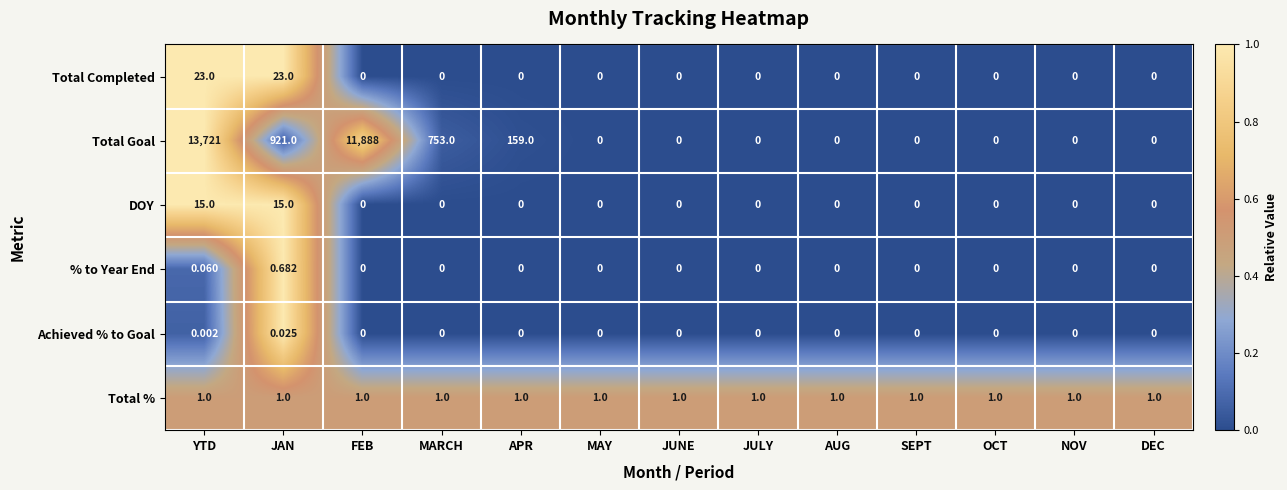

Which label corresponds to the largest value in the chart?

YTD